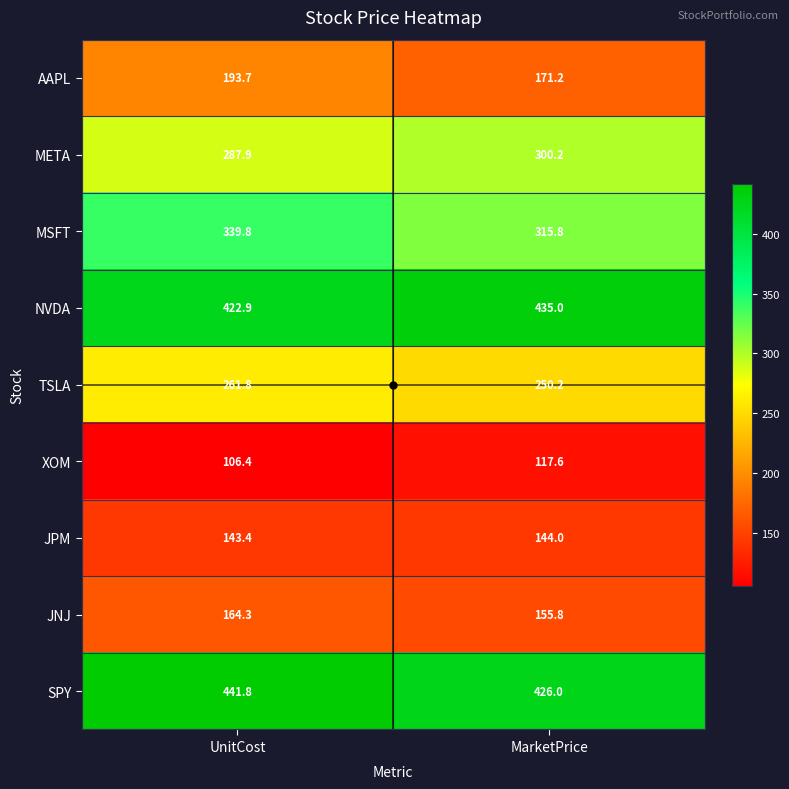

Between UnitCost and MarketPrice, which series saw the biggest shift?

MSFT